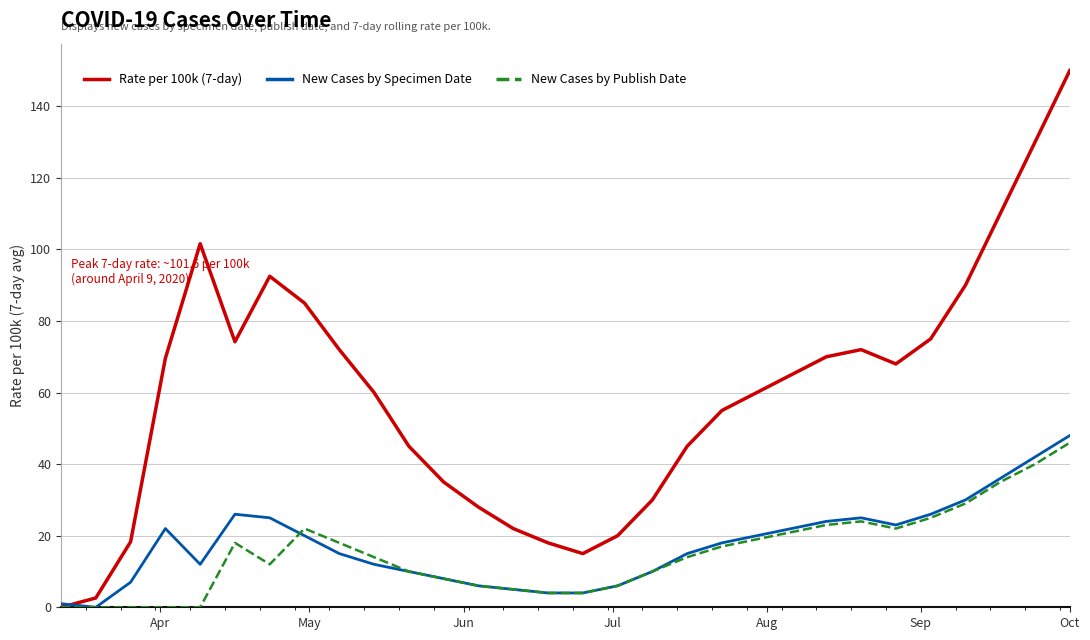

Which series has the widest spread of values?

Rate per 100k (7-day)